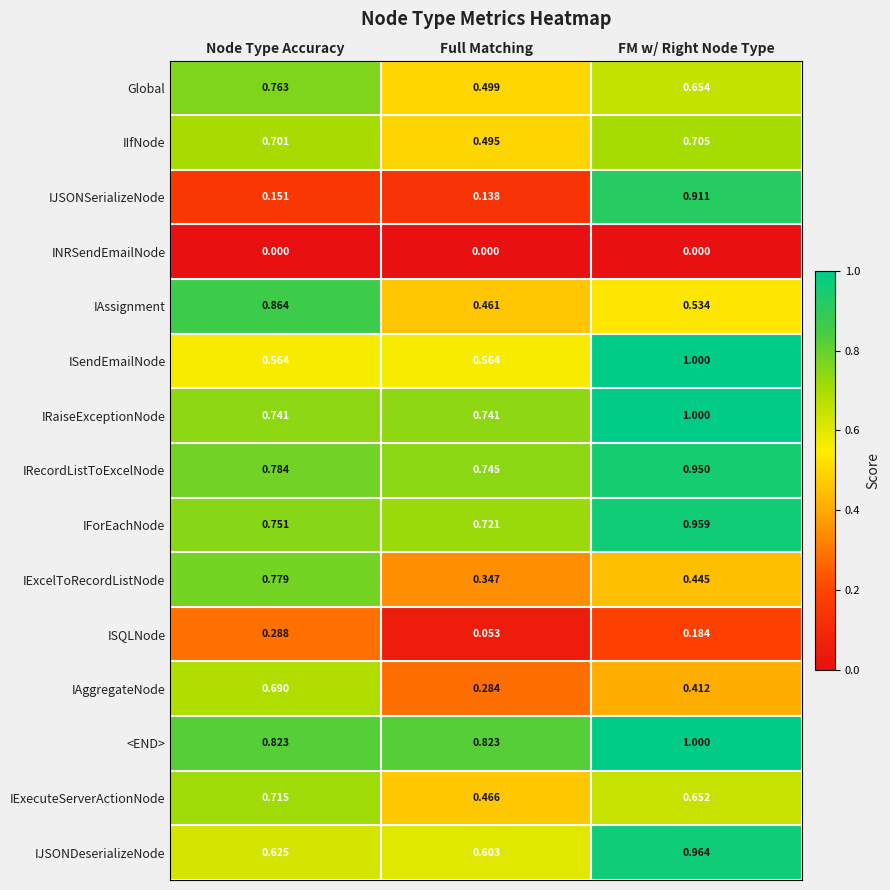

At which label is IExecuteServerActionNode closest to 0?

Full Matching